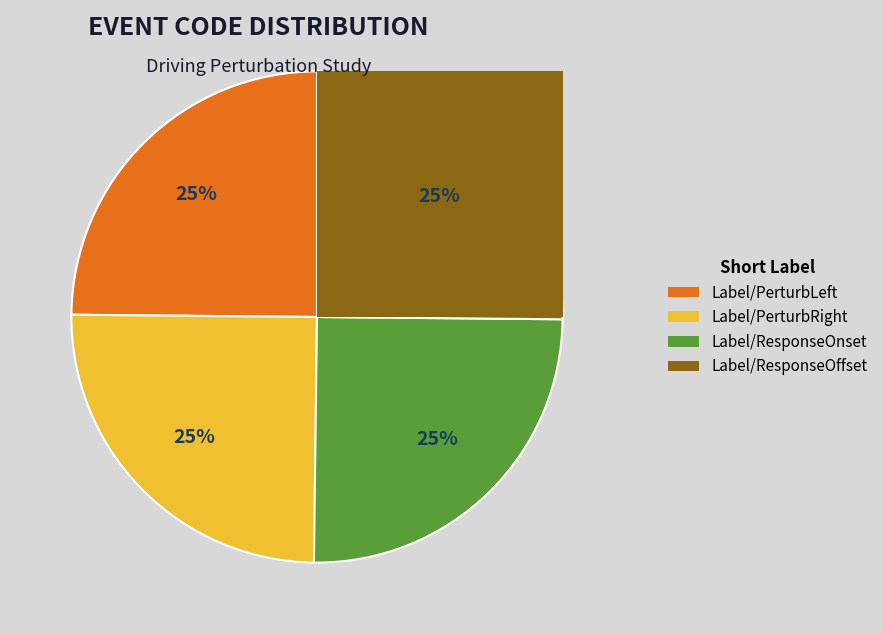

What is the smallest slice in the pie chart?

Label/PerturbLeft